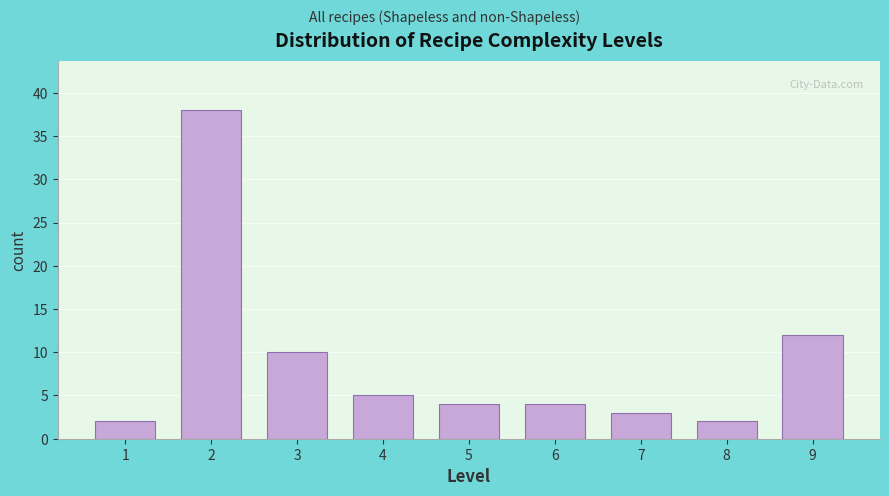

Reading right to left, what are all the values shown in this chart?

12	2	3	4	4	5	10	38	2